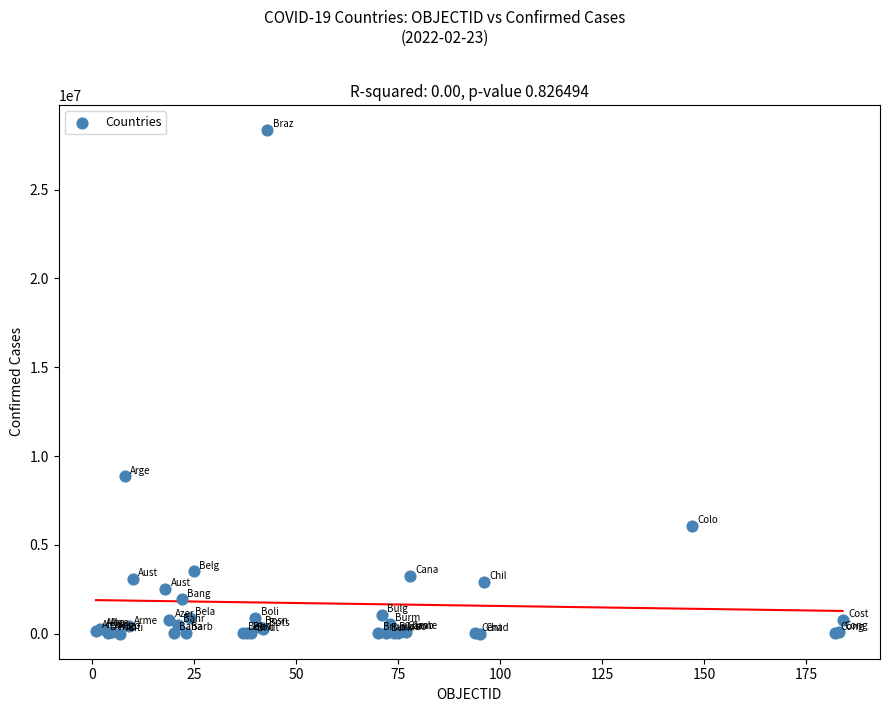

What Y value in the scatter plot is closest to 14180468?

8855624